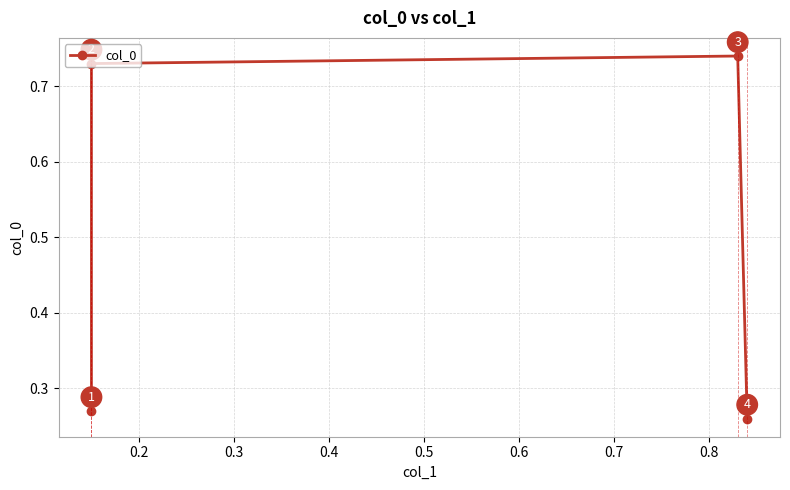

Is it true that the value at 0.3 is 0.7?

True